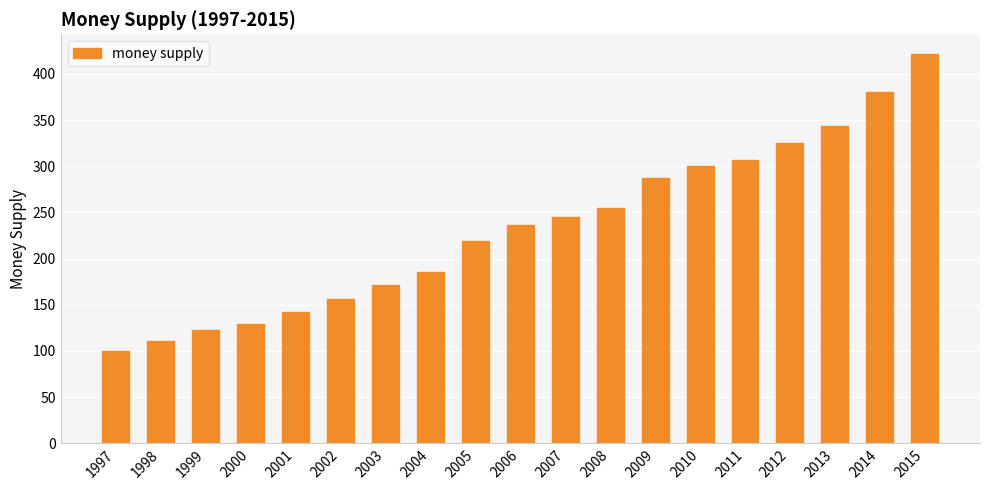

What is the average value?

233.6